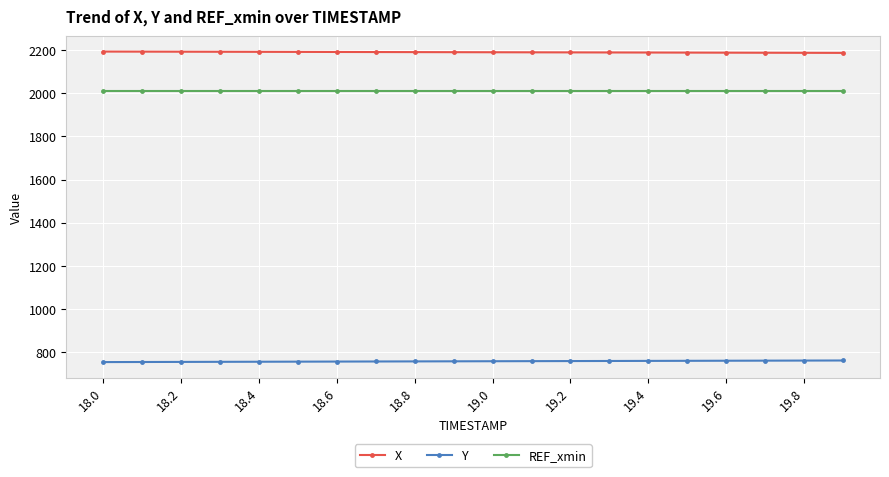

What is the average value of the X series?

2191.2